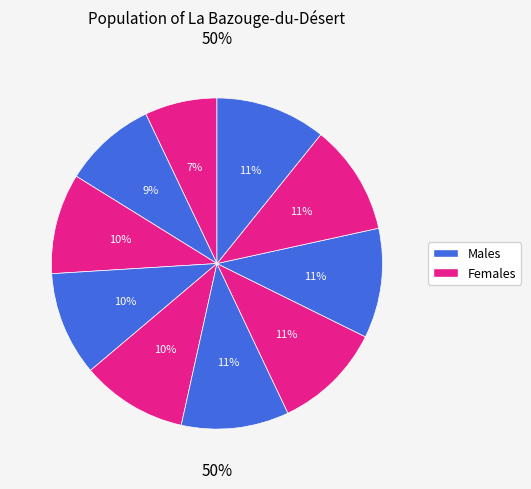

Combined, do 0 and 7 account for over 50%?

No